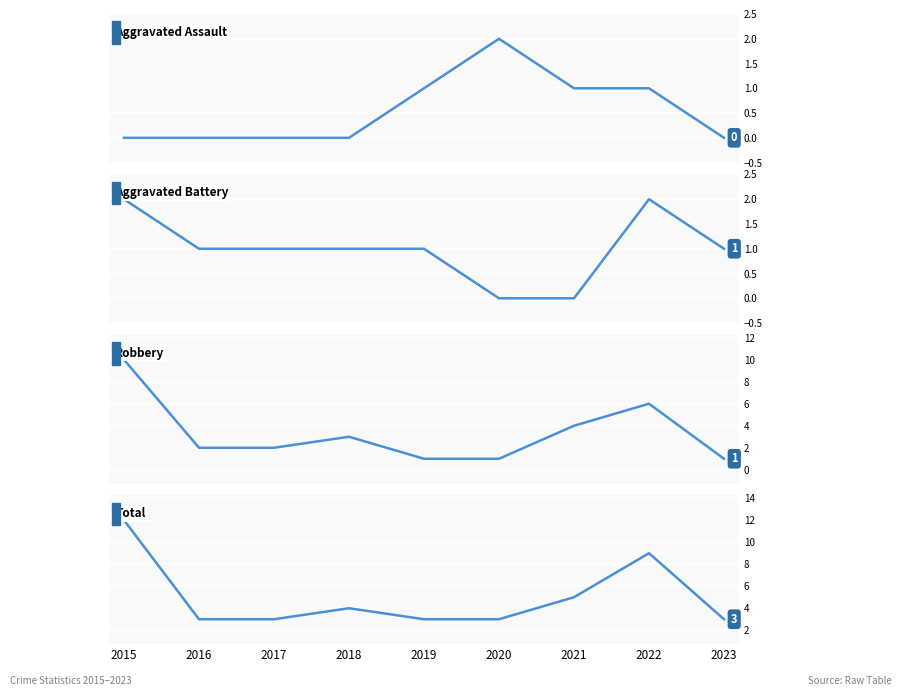

Reading right to left, list all the values displayed in this chart.

Aggravated Assault: 0	1	1	2	1	0	0	0	0
Aggravated Battery: 1	2	0	0	1	1	1	1	2
Robbery: 1	6	4	1	1	3	2	2	10
Total: 3	9	5	3	3	4	3	3	12